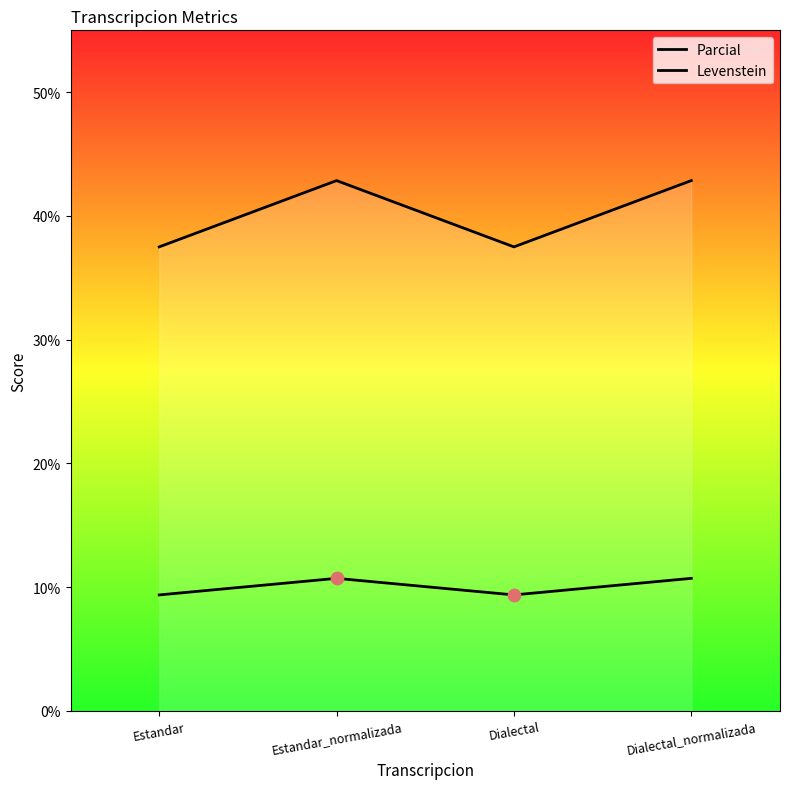

What is the total value across all series at Dialectal_normalizada?

53.6